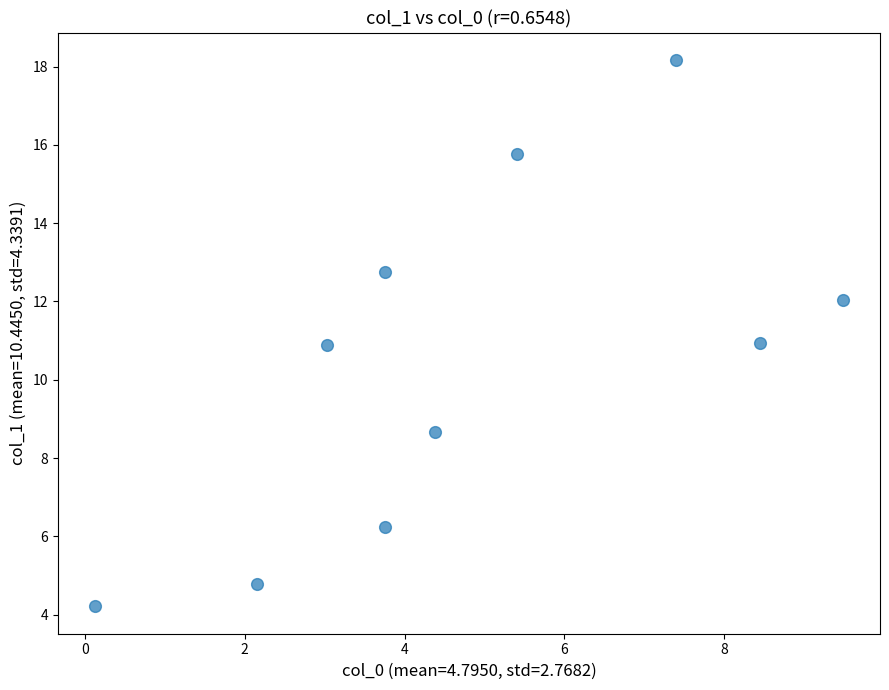

What is the average X value?

4.8